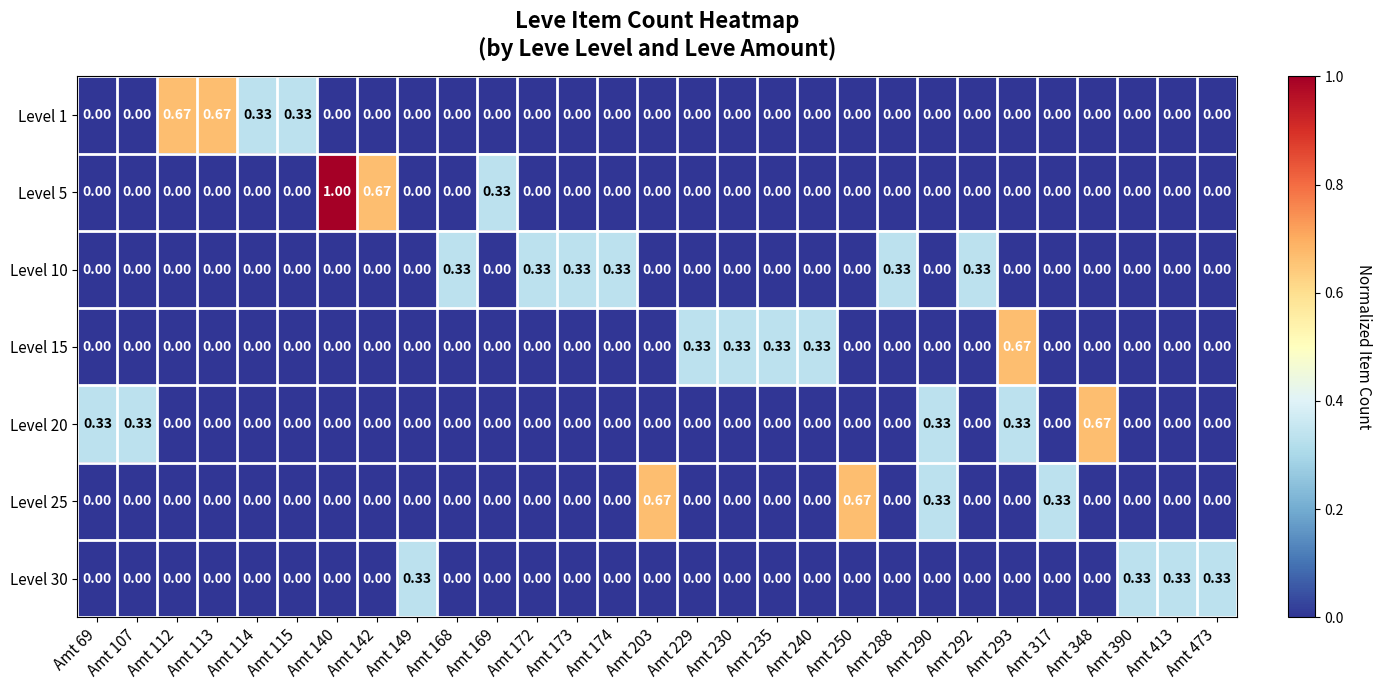

Is the value of Level 20 at Amt 174 greater than the value of Level 25 at Amt 203?

No